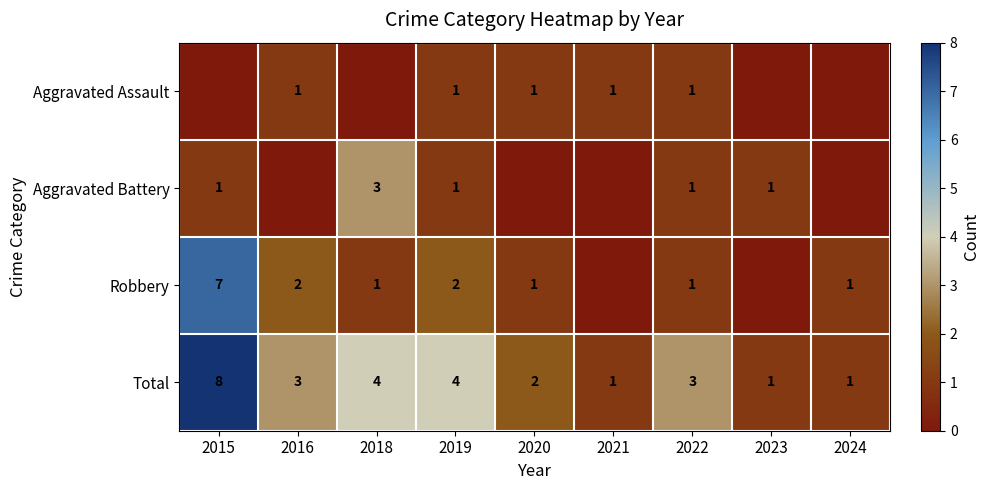

What is the total value across all series at 2015?

16